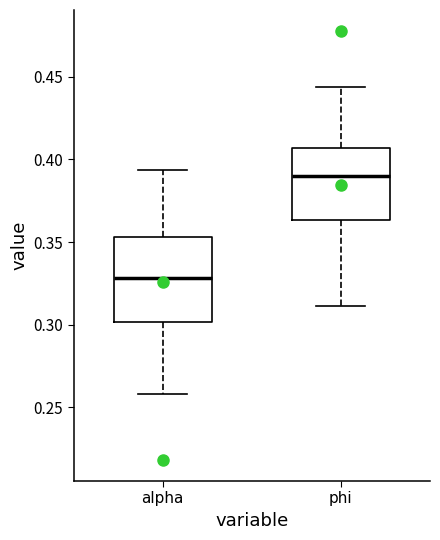

Reading left to right, read every box against the y-axis: the position of its median line, the range the box covers, and the ends of its whiskers. The values are not printed on the chart, so give them approximately, as read against the axis.

alpha: median 0.330, box 0.300 to 0.355, whiskers 0.260 to 0.395
phi: median 0.390, box 0.365 to 0.405, whiskers 0.310 to 0.445